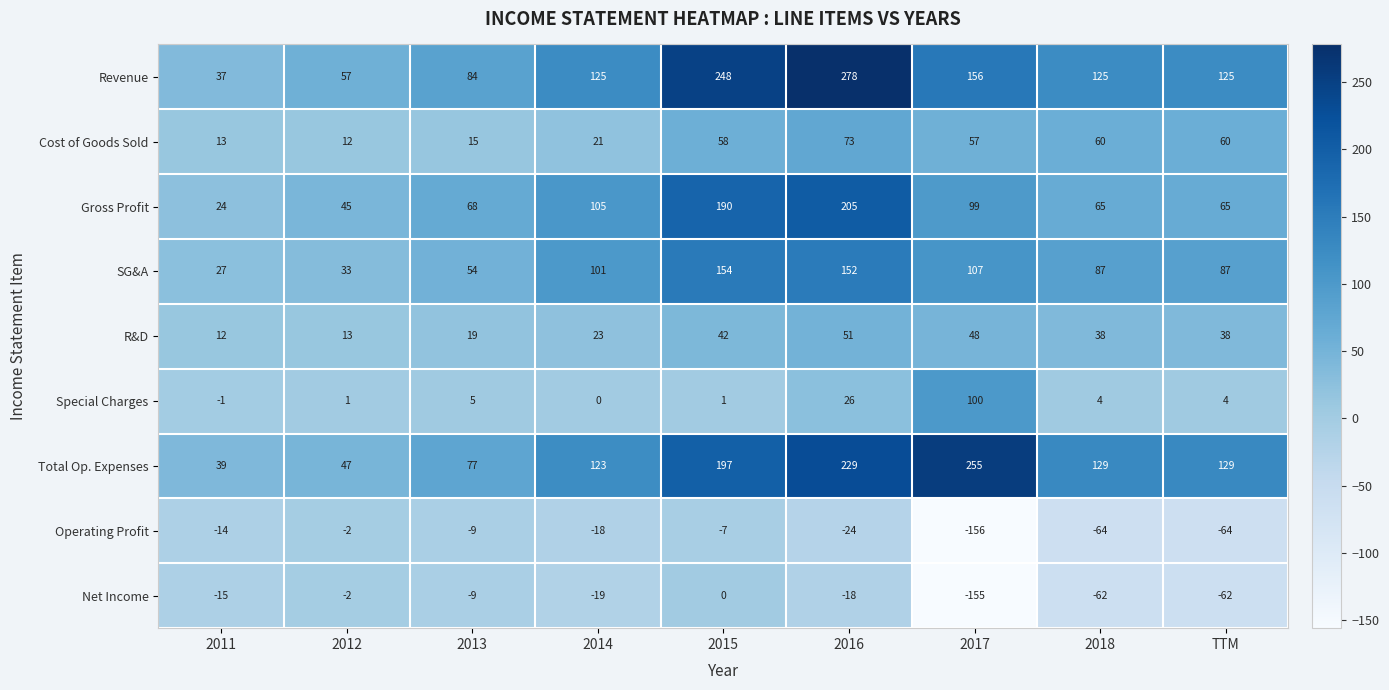

The value of Special Charges at TTM is 1. True or false?

False